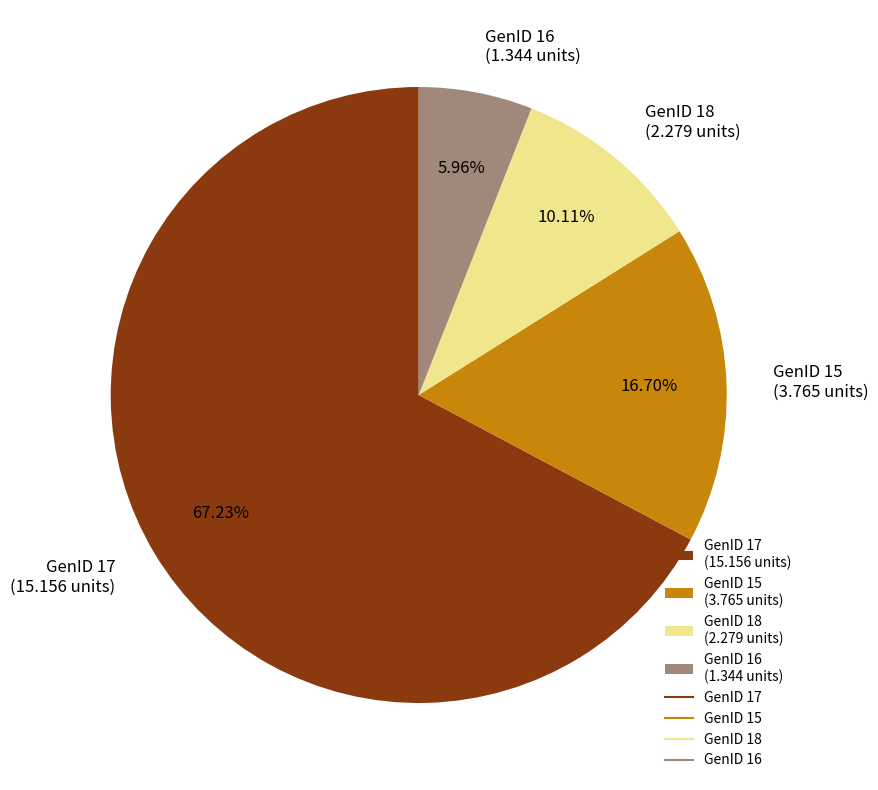

To the nearest percent, what is the difference between the largest and smallest slice percentages?

61%